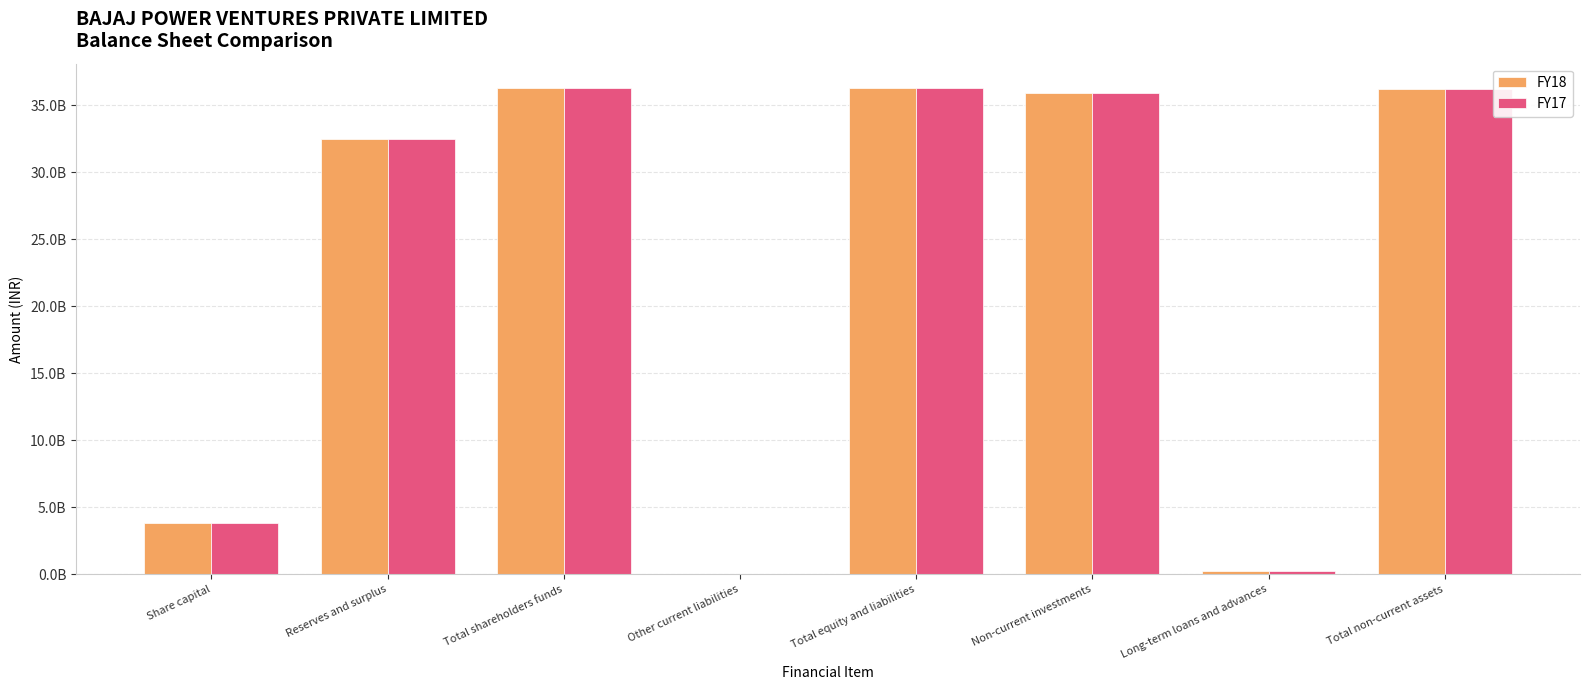

Are the bars grouped side by side (vs. stacked)?

Yes